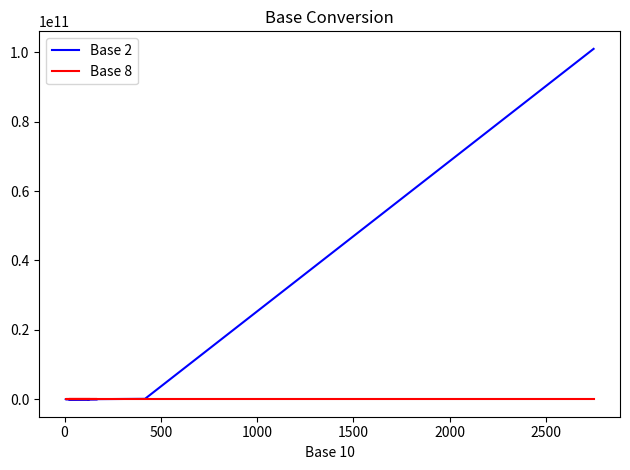

What is the difference between the maximum and minimum values in the Base 8 series?

5269